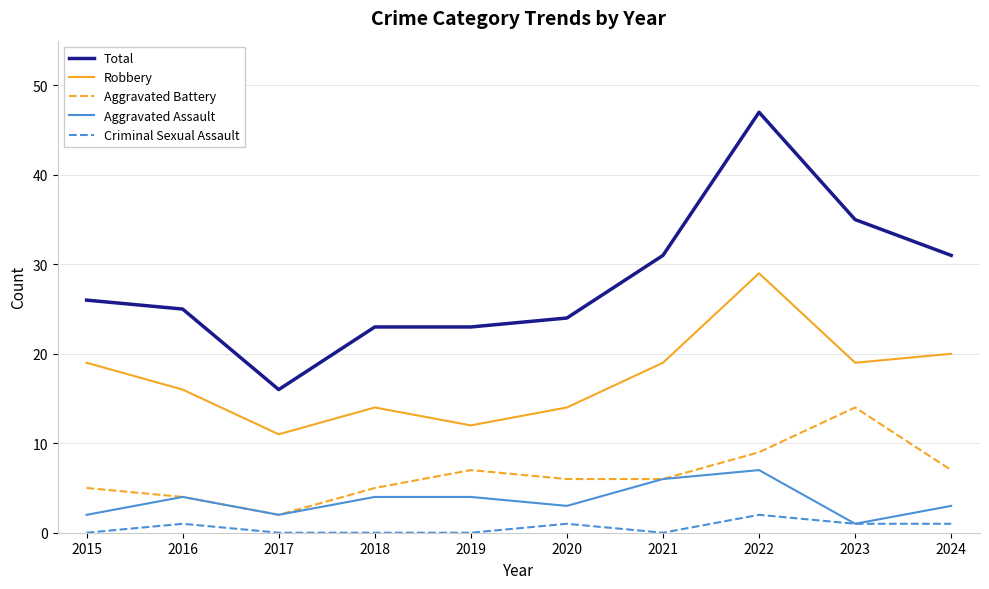

What is the difference between the highest and lowest values at 2017?

16